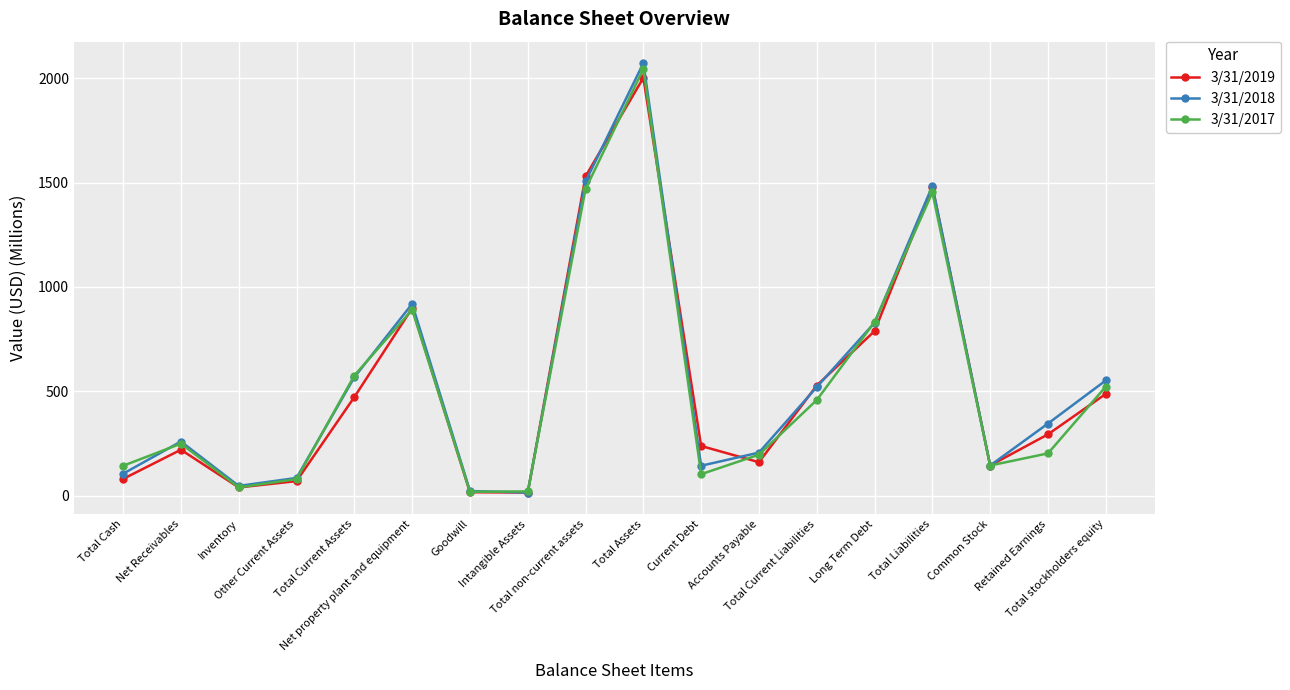

At which category is the sum across all series the highest?

Total Assets